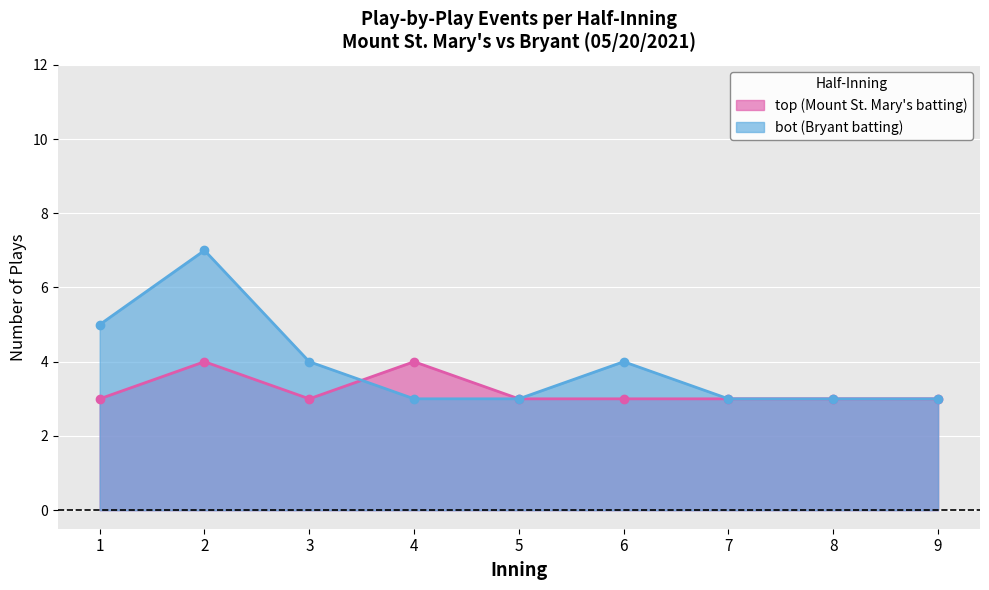

What is the greatest value displayed?

7